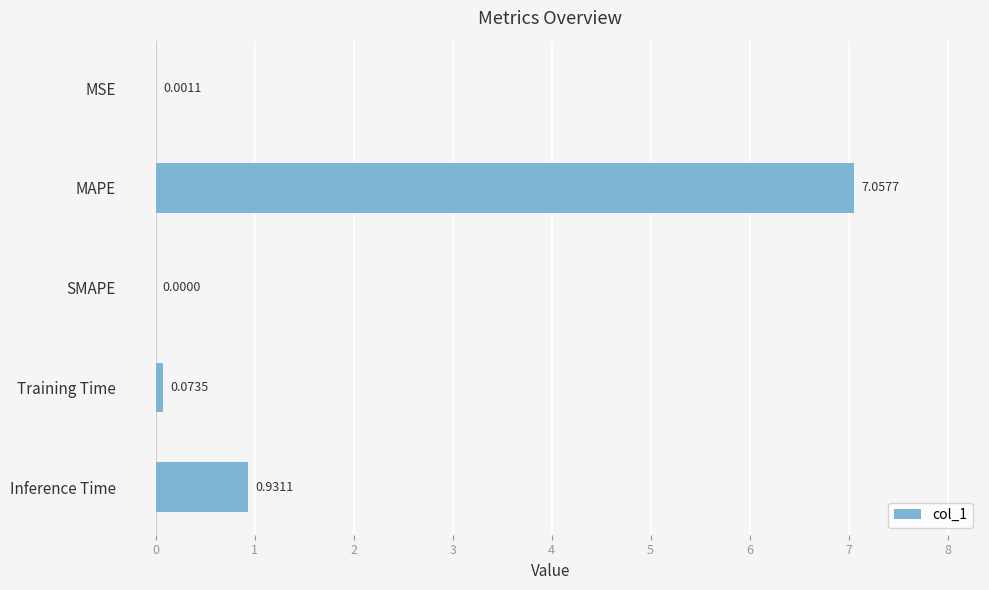

Where is the data nearest to the value 3?

Inference Time